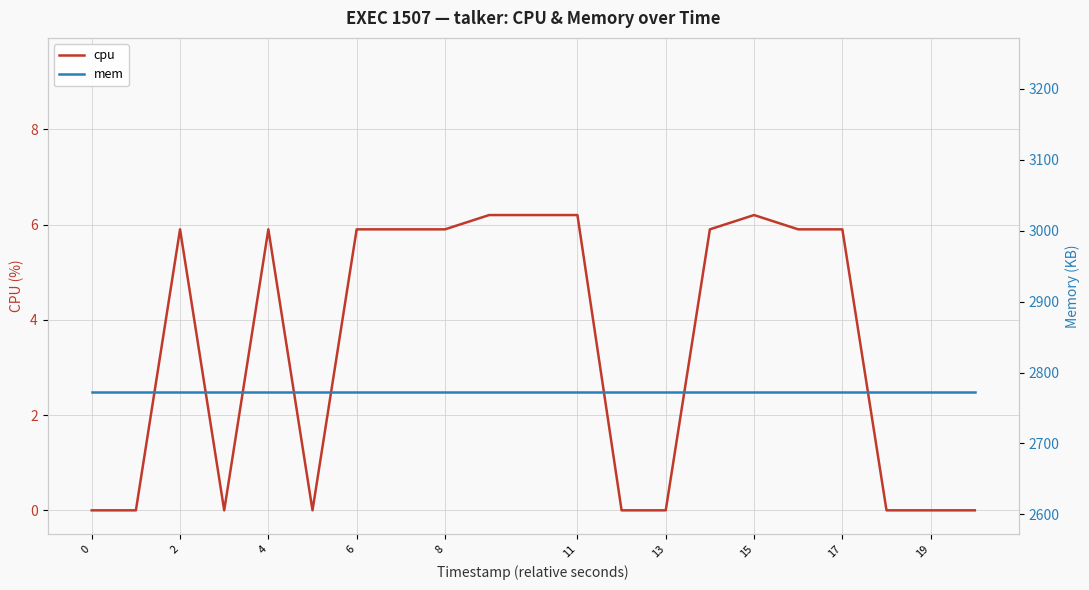

List the series in order of their overall mean, lowest first.

cpu, mem